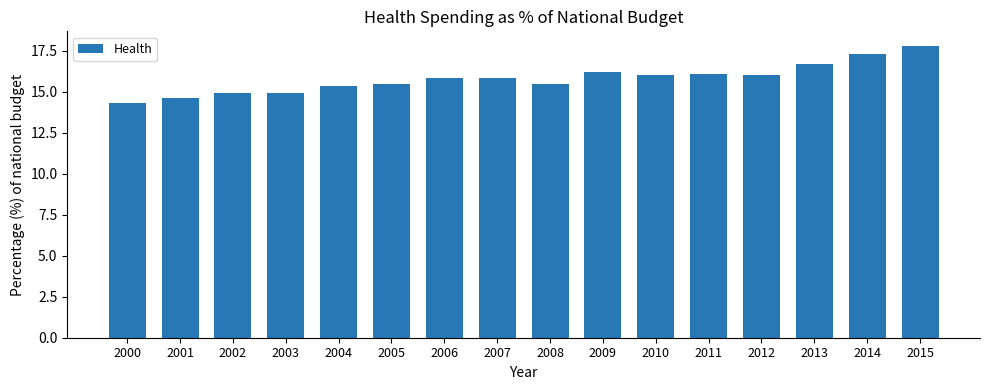

What is the change in value from 2002 to 2014?

+2.4